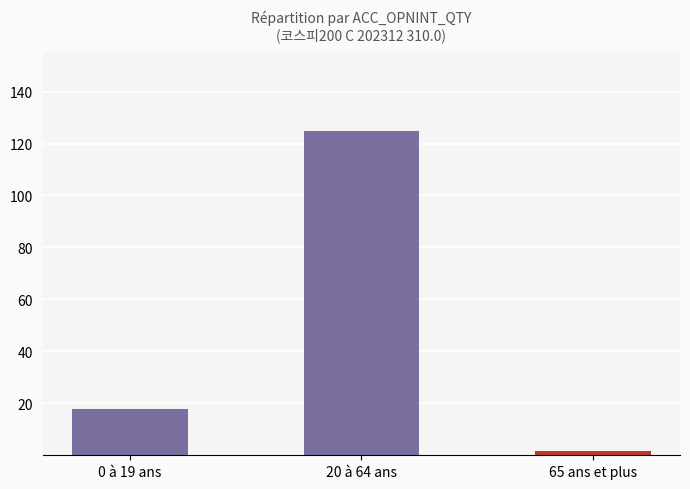

What is the label of the 3rd bar from the left?

65 ans et plus